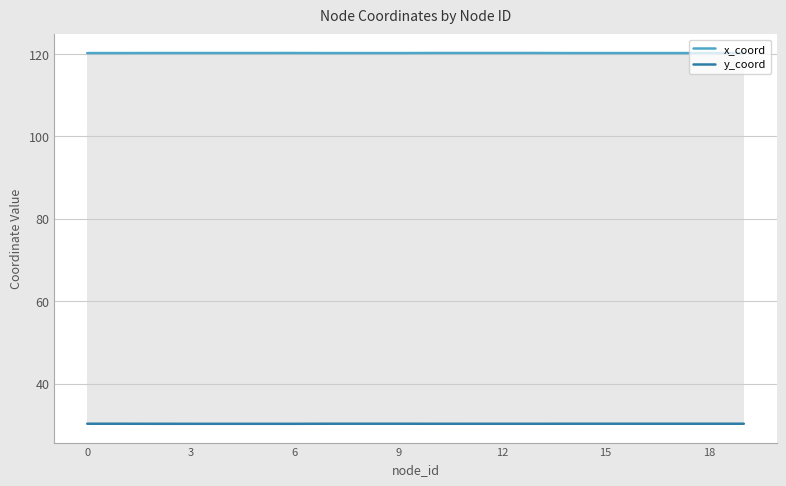

What is the value of the x_coord point at the 11th from the left?

120.2